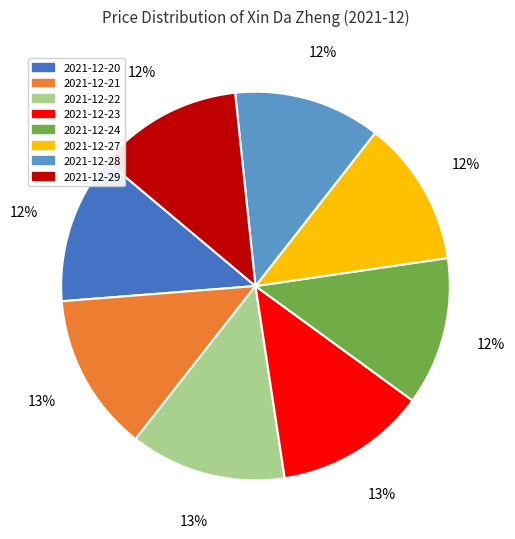

Approximately how many times larger is the value at 2021-12-27 compared to 2021-12-24?

1.0